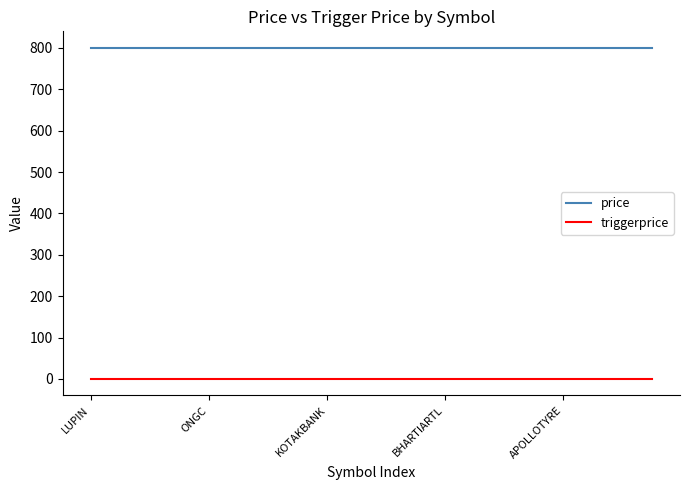

Which series has the largest total across all categories?

price